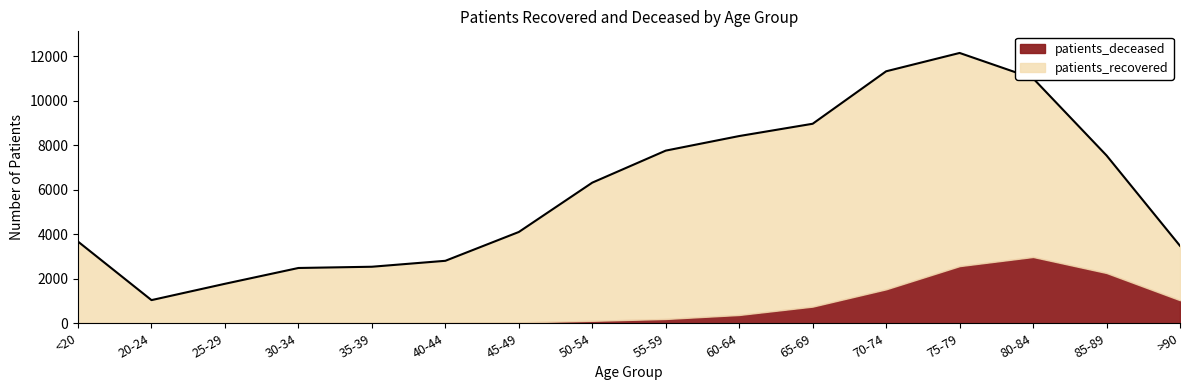

At which label does patients_deceased first exceed 194?

60-64